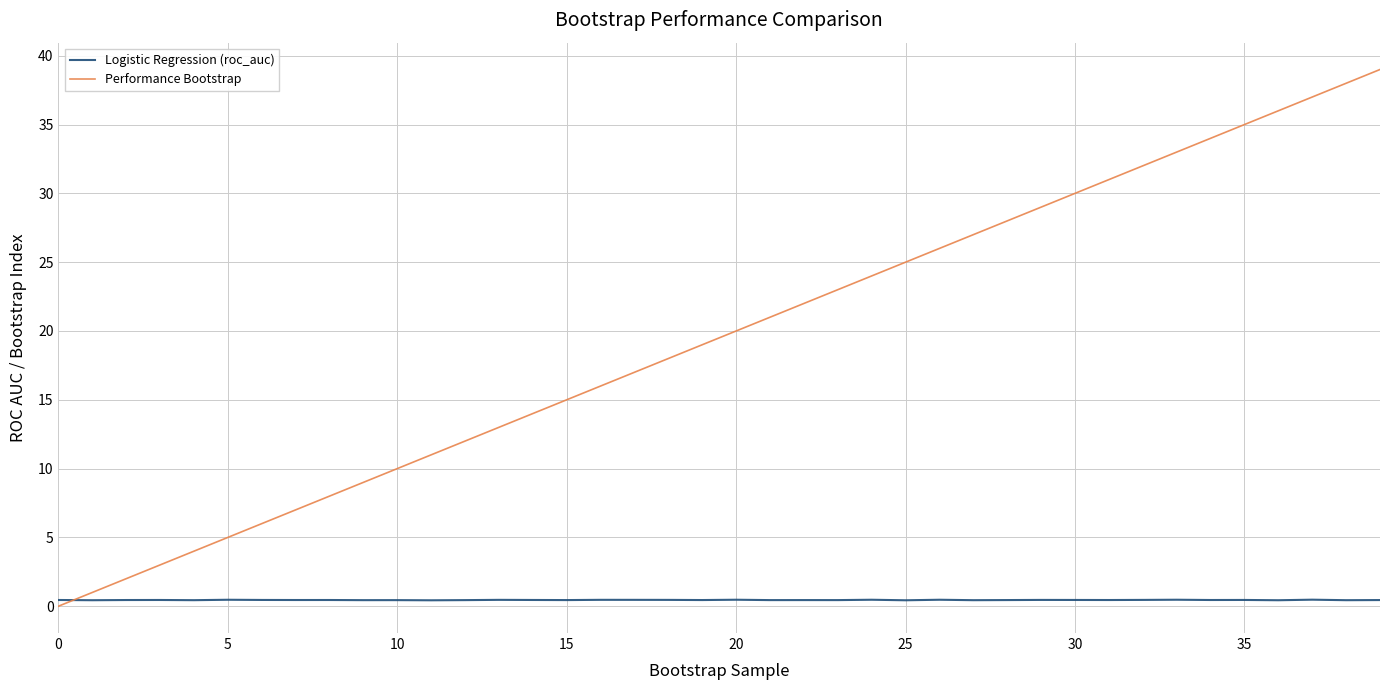

How many times do Performance Bootstrap and Logistic Regression (roc_auc) cross each other?

1